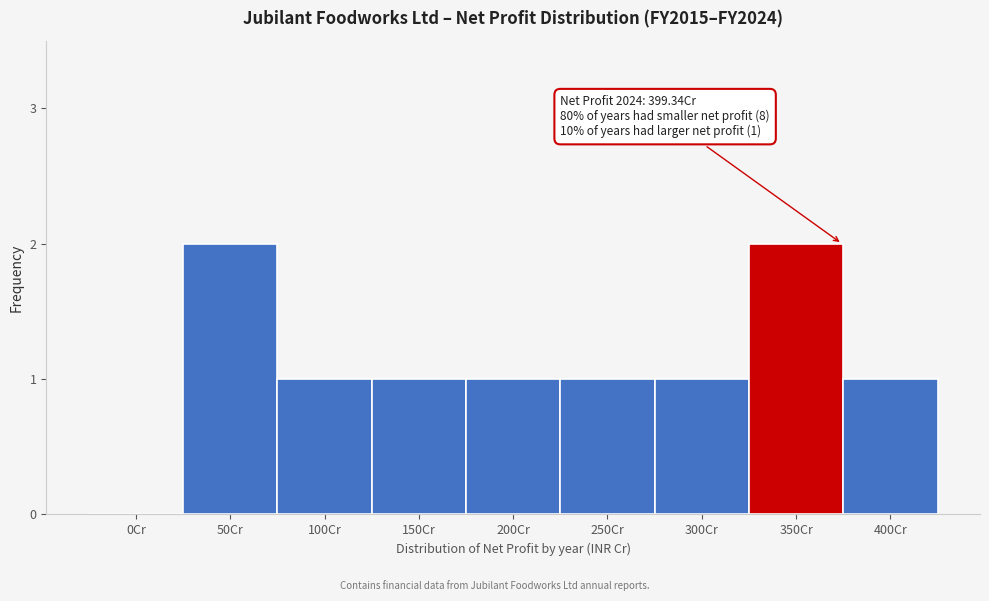

Reading left to right, transcribe all the data shown in this chart.

0Cr=0	50Cr=2	100Cr=1	150Cr=1	200Cr=1	250Cr=1	300Cr=1	350Cr=2	400Cr=1